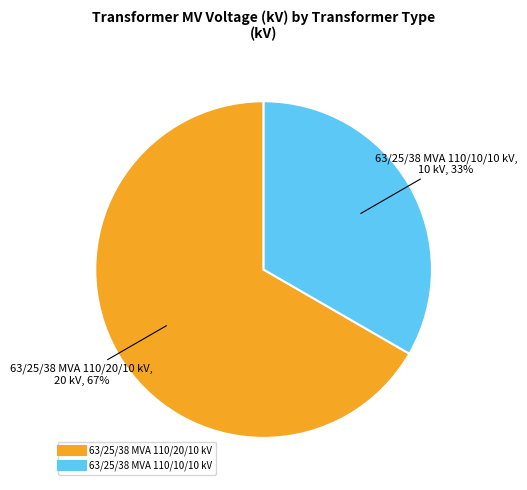

True or false: 63/25/38 MVA 110/20/10 kV accounts for 81% of the total.

False